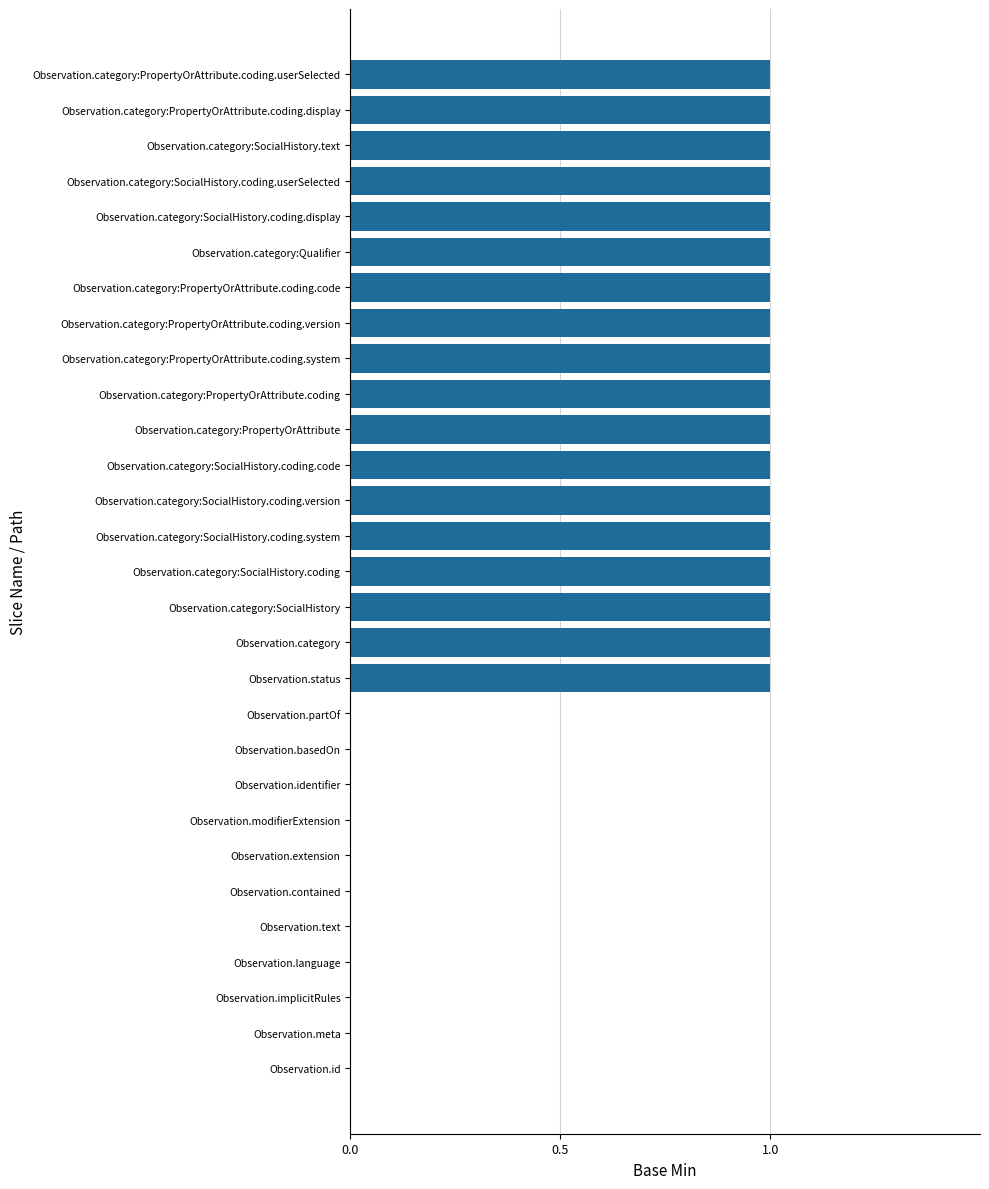

The value at Observation.category:SocialHistory is 1. True or false?

True